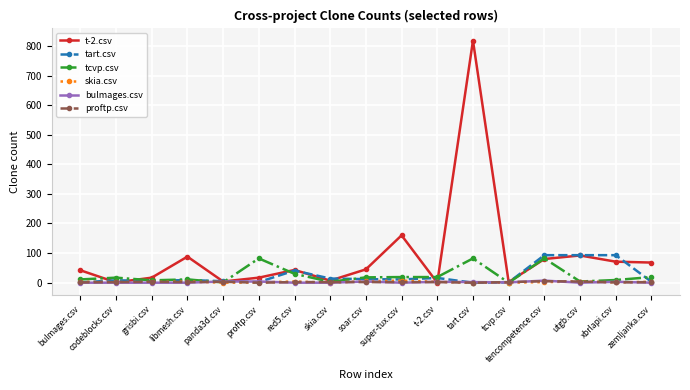

At which category is the sum across all series the highest?

tart.csv